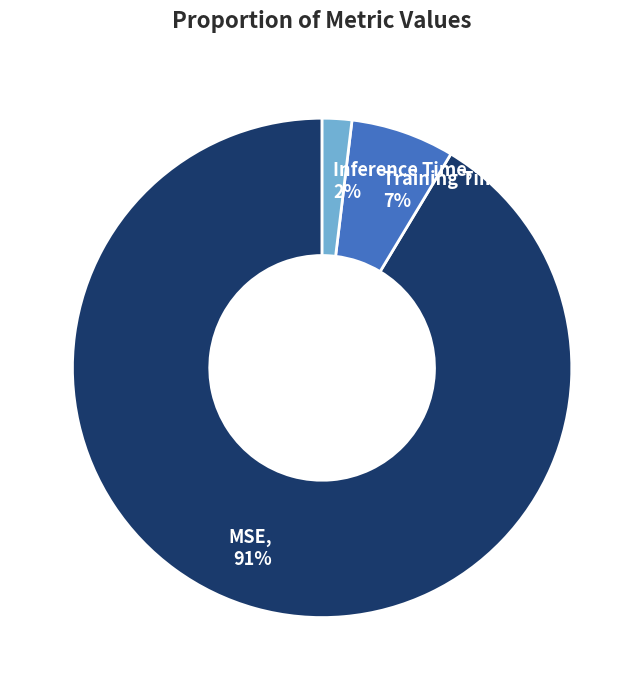

What is the smallest slice in the pie chart?

Inference Time